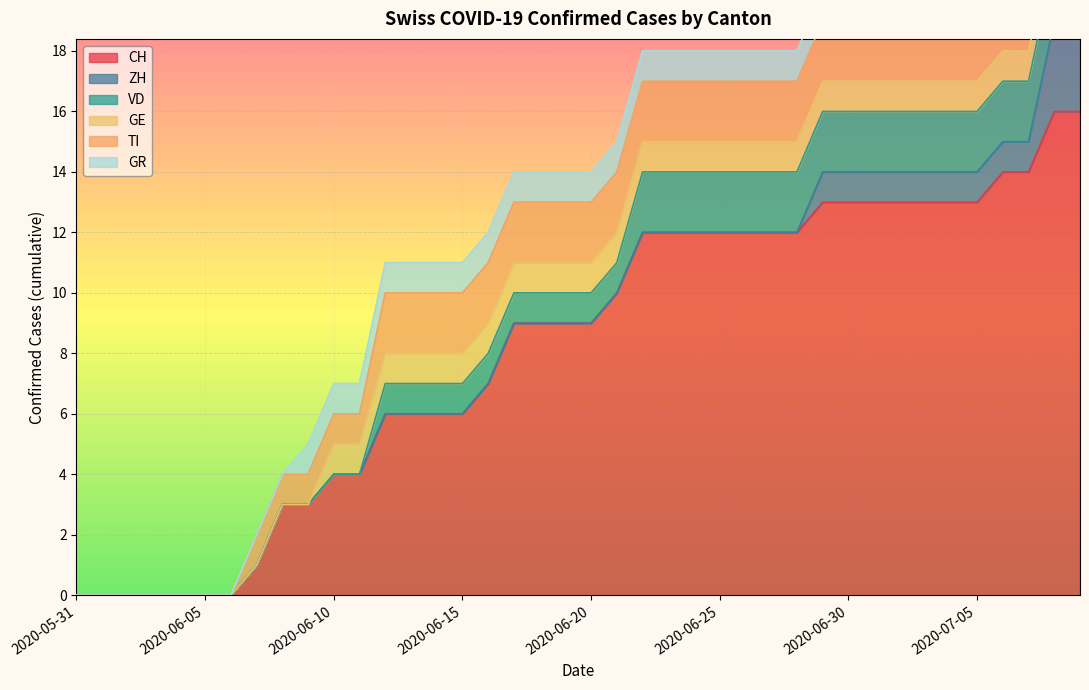

What is the difference between the second highest and second lowest values in the ZH series?

3